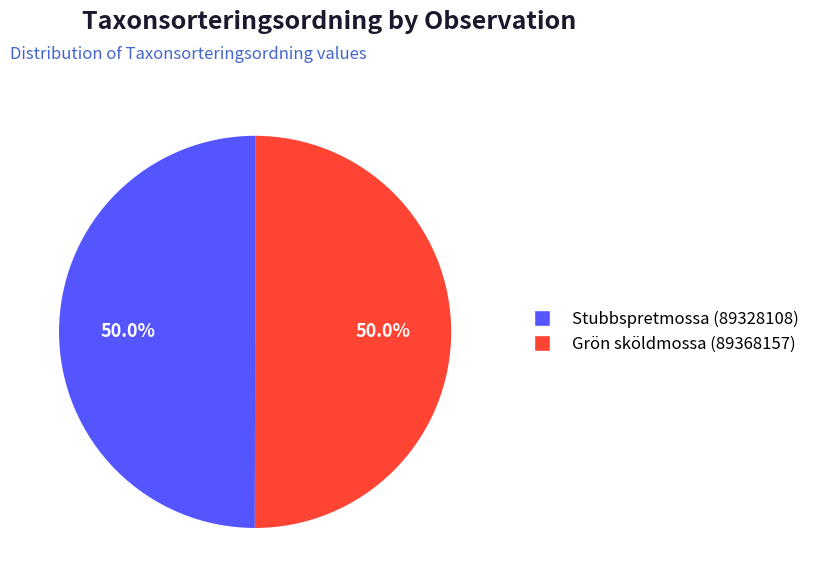

Combined, what portion of the pie is Stubbspretmossa (89328108) and Grön sköldmossa (89368157)?

100.0%